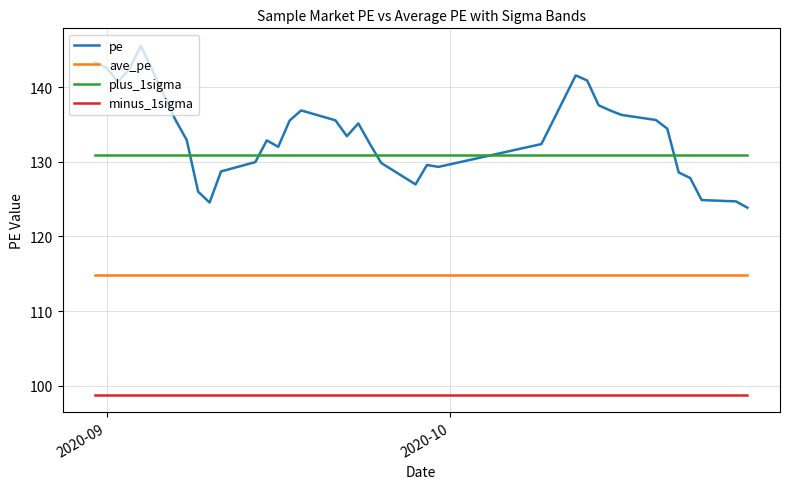

Which series has the widest spread of values?

pe